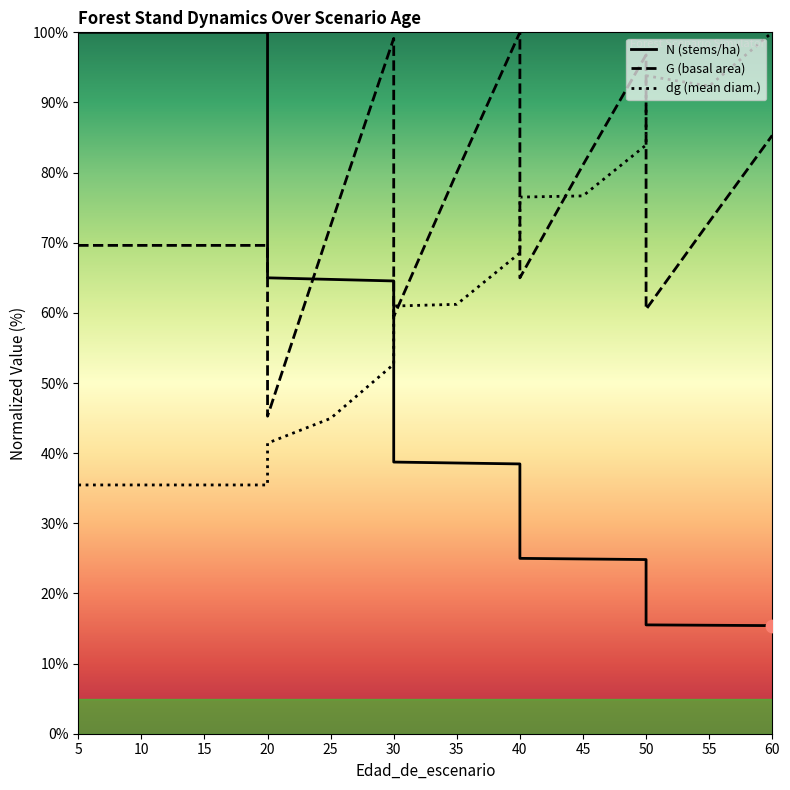

Which series contains the lowest Y value?

N